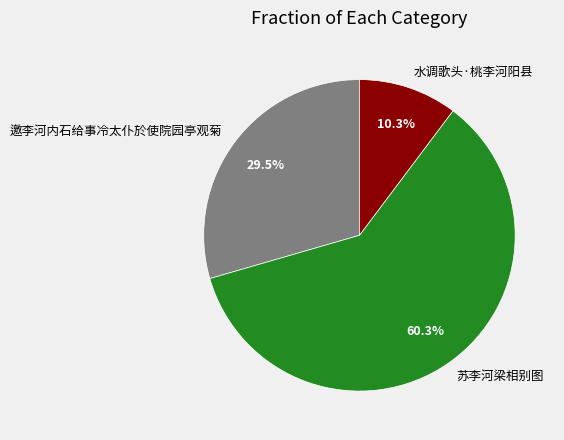

Which slice is the smallest?

水调歌头·桃李河阳县